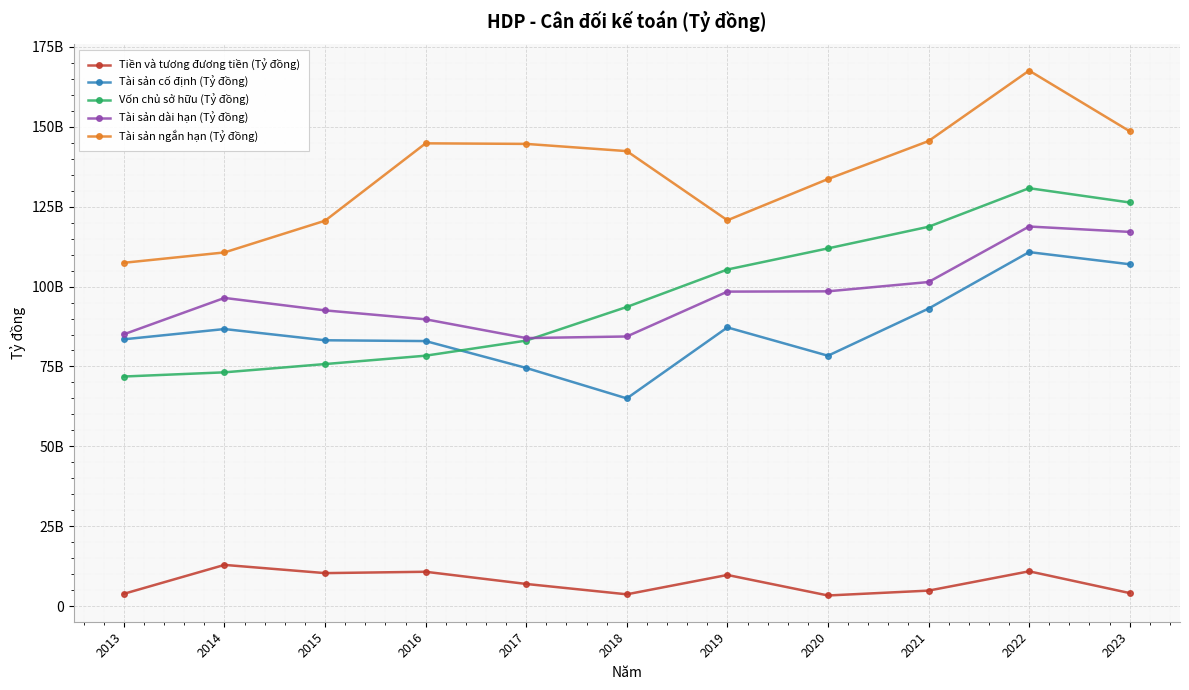

What is the value of the Tiền và tương đương tiền (Tỷ đồng) point at the 7th from the left?

9819864250